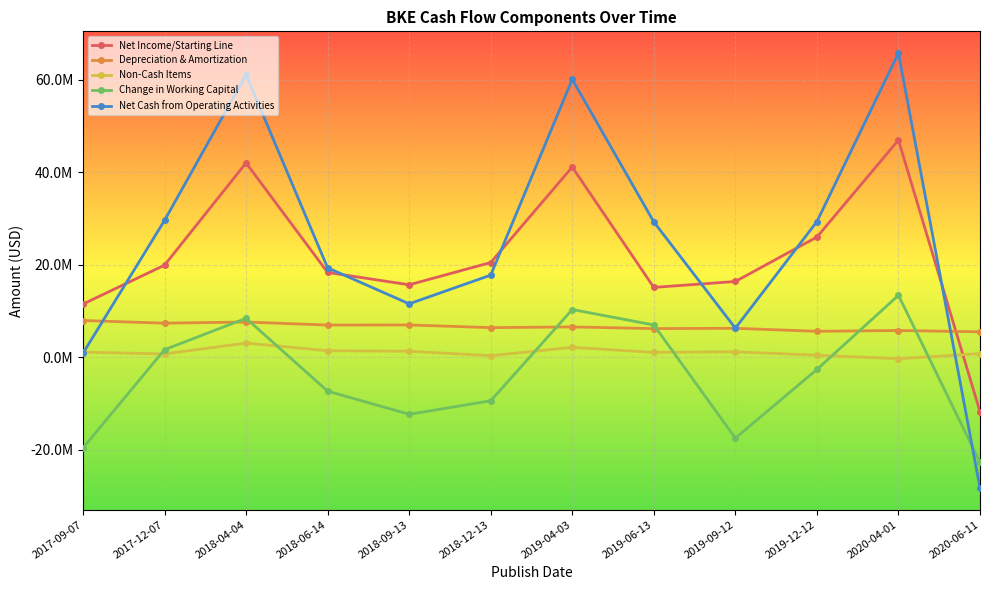

What value does the Net Cash from Operating Activities series have at 2020-04-01?

65798000